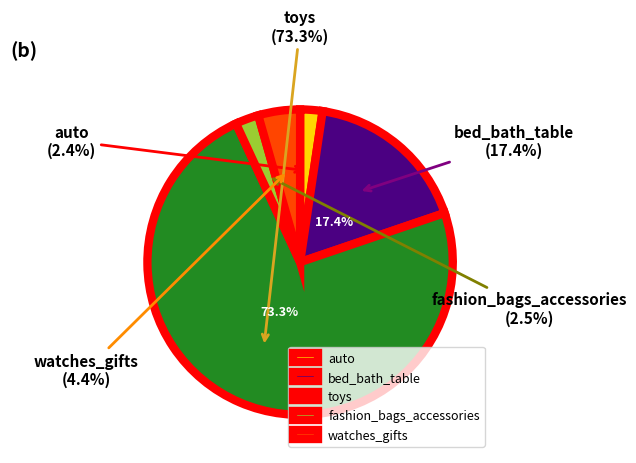

How many slices are in this pie chart?

5